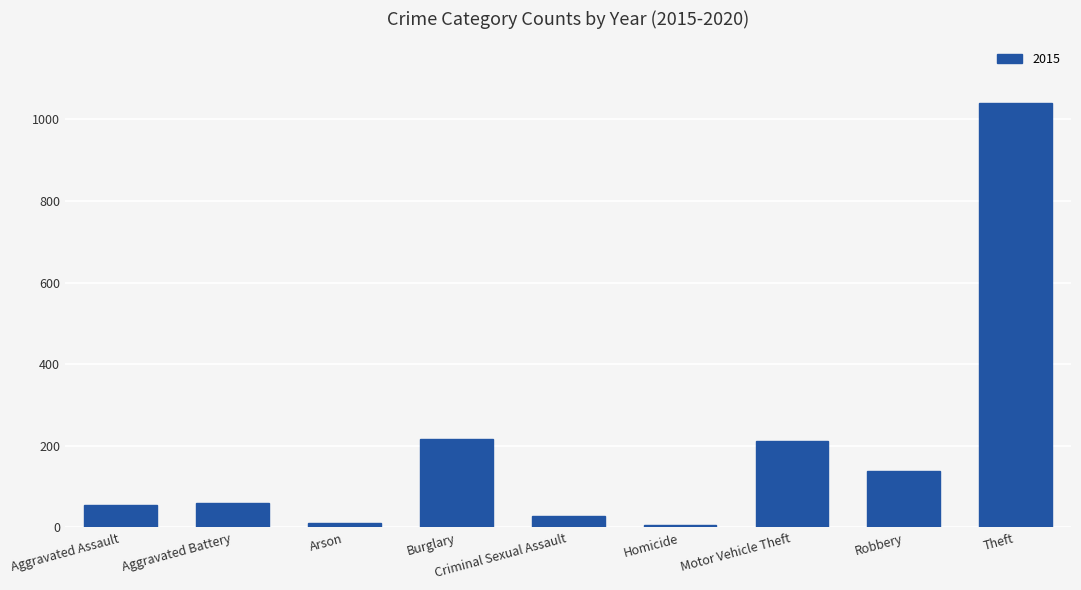

What is the label of the 4th bar from the left?

Burglary